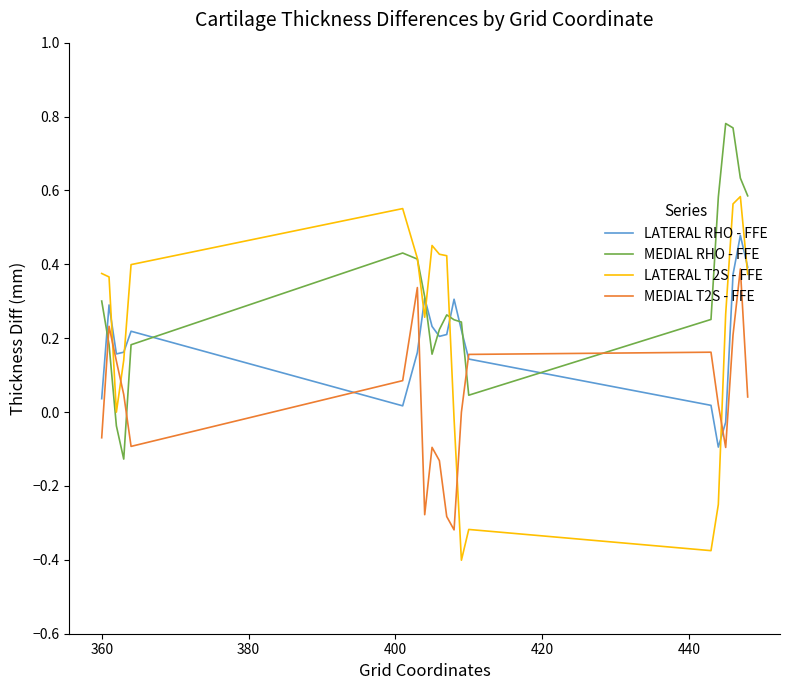

True or false: MEDIAL T2S - FFE and LATERAL T2S - FFE intersect in this chart.

True